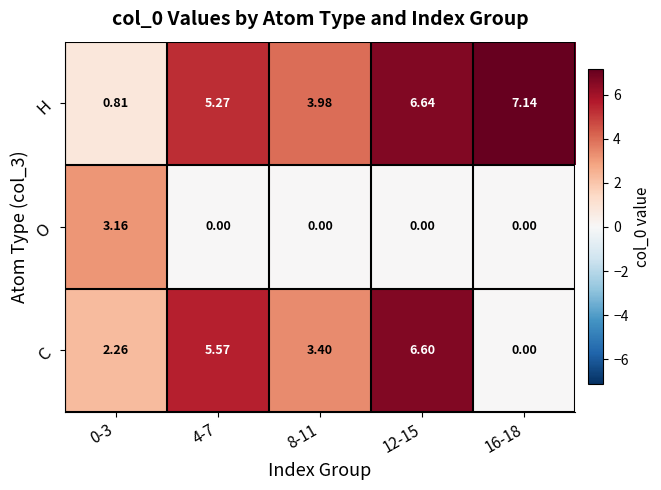

Which series has the largest total across all categories?

H